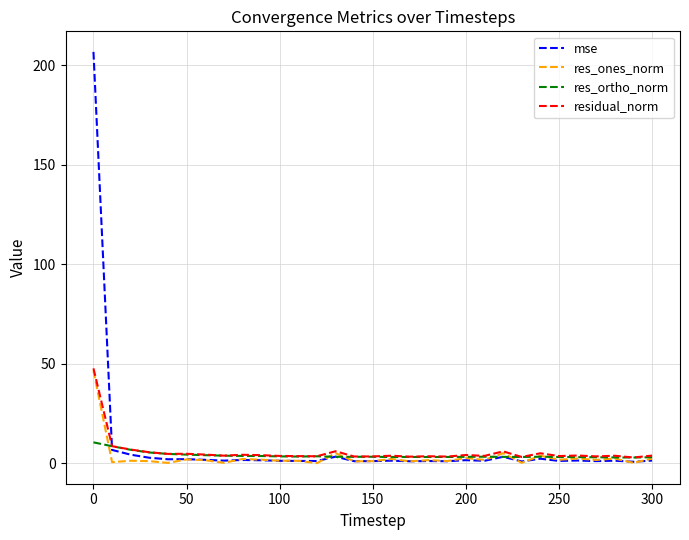

What is the maximum value for mse?

206.6